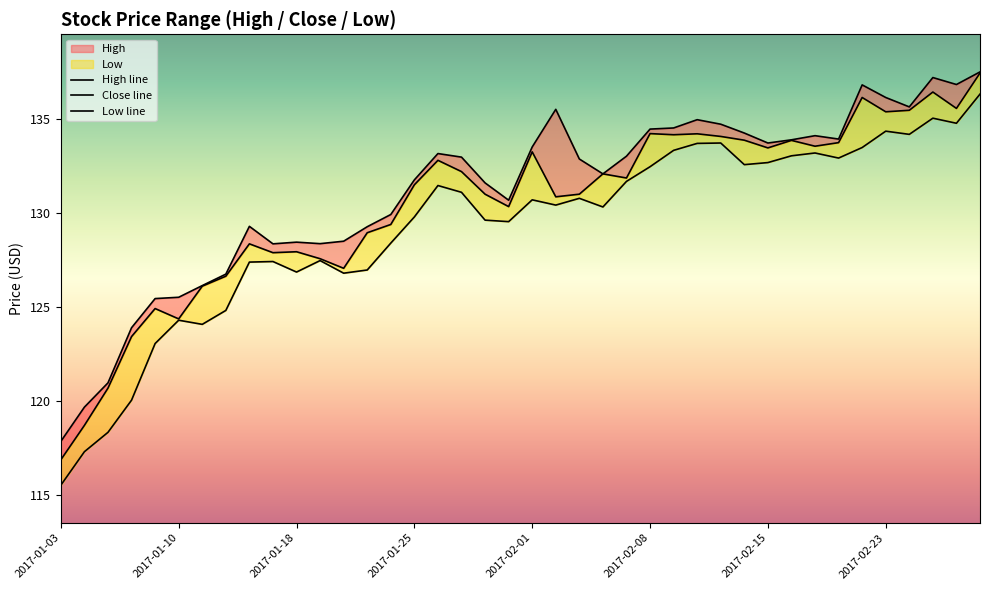

What is the average value of the Close series?

130.4